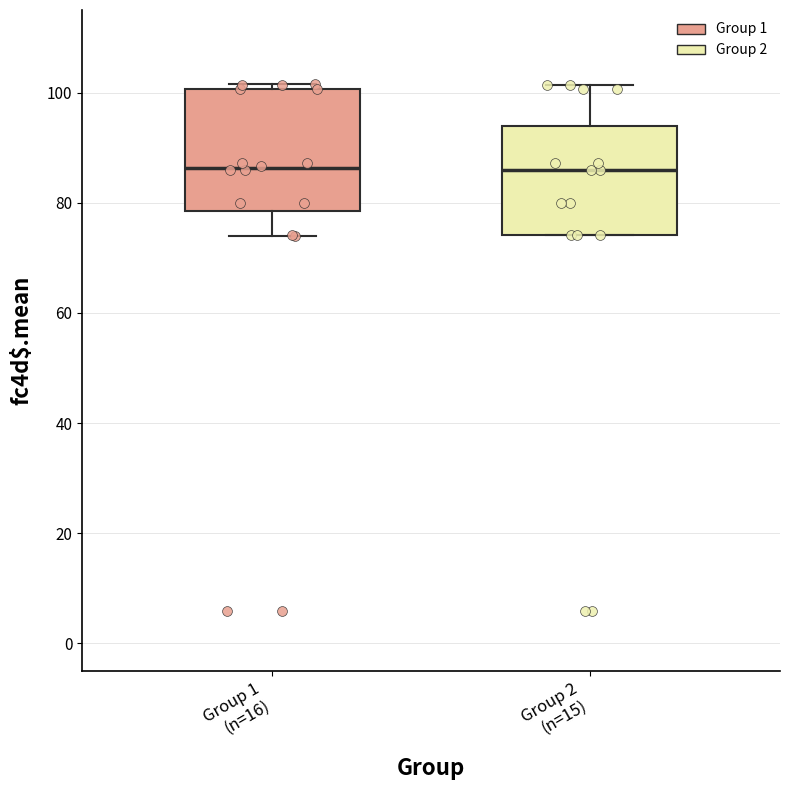

Comparing the boxes themselves (not the whiskers), which one is the tallest?

Group 1 (n=16)